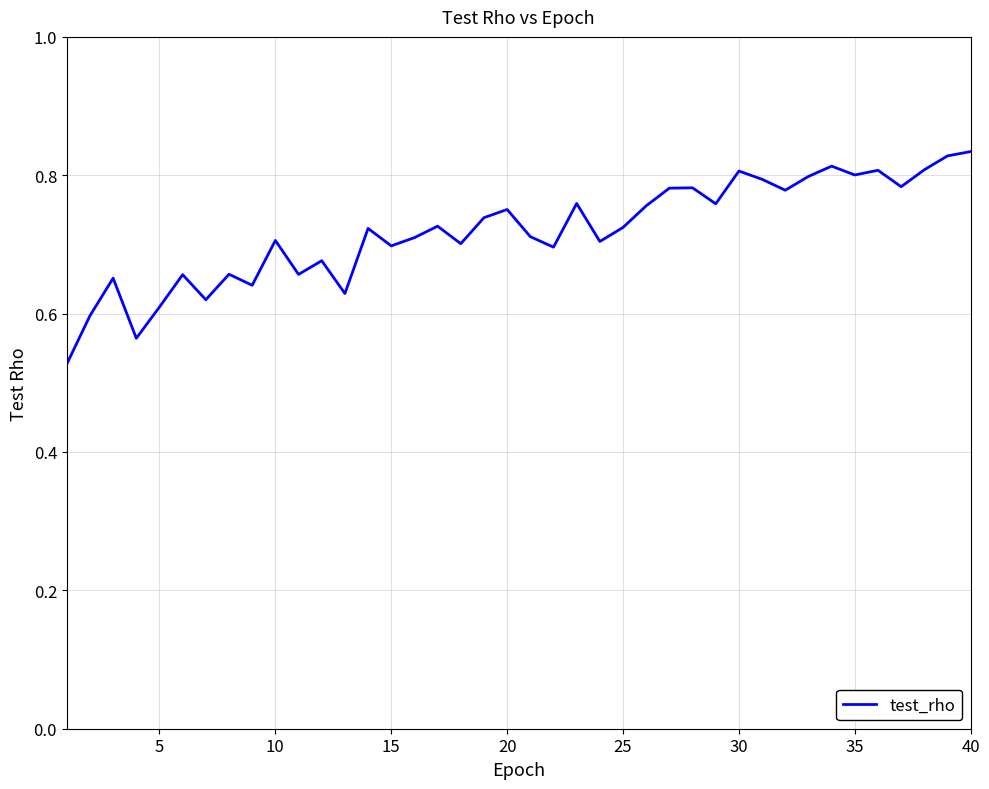

Is this an area chart (filled region under the line)?

No